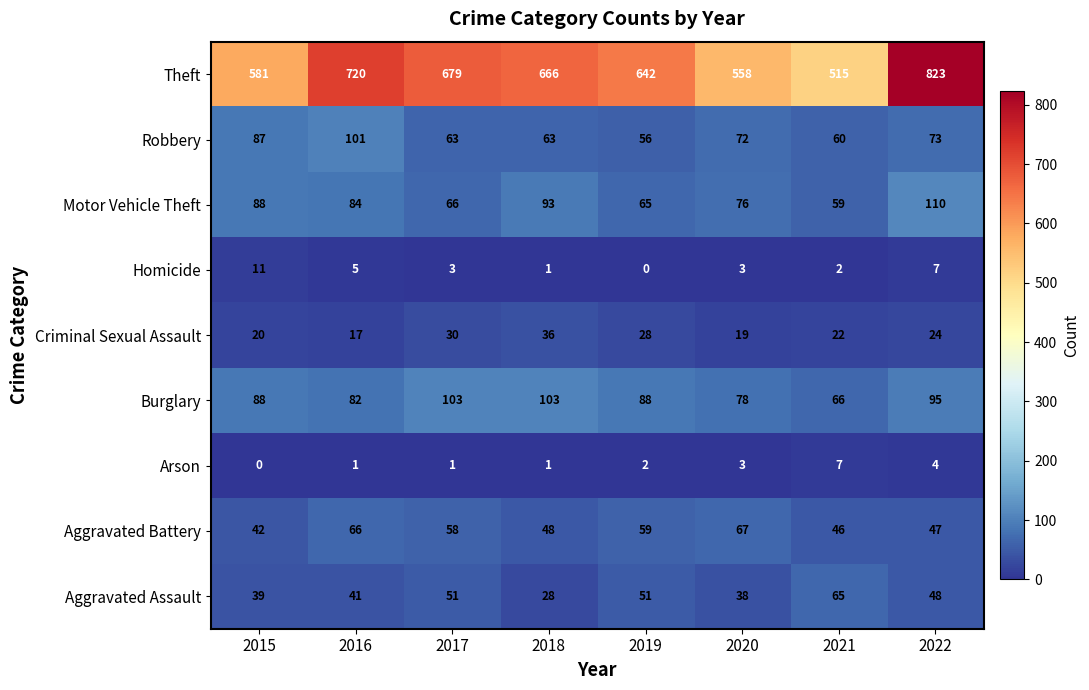

At 2016, list the series in order from largest to smallest.

Theft, Robbery, Motor Vehicle Theft, Burglary, Aggravated Battery, Aggravated Assault, Criminal Sexual Assault, Homicide, Arson